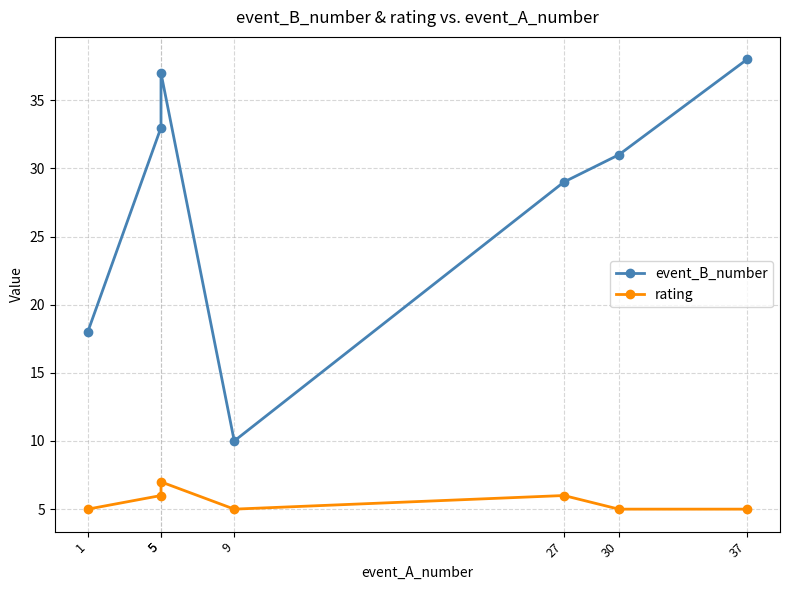

At which category does the chart reach its peak across all series?

37